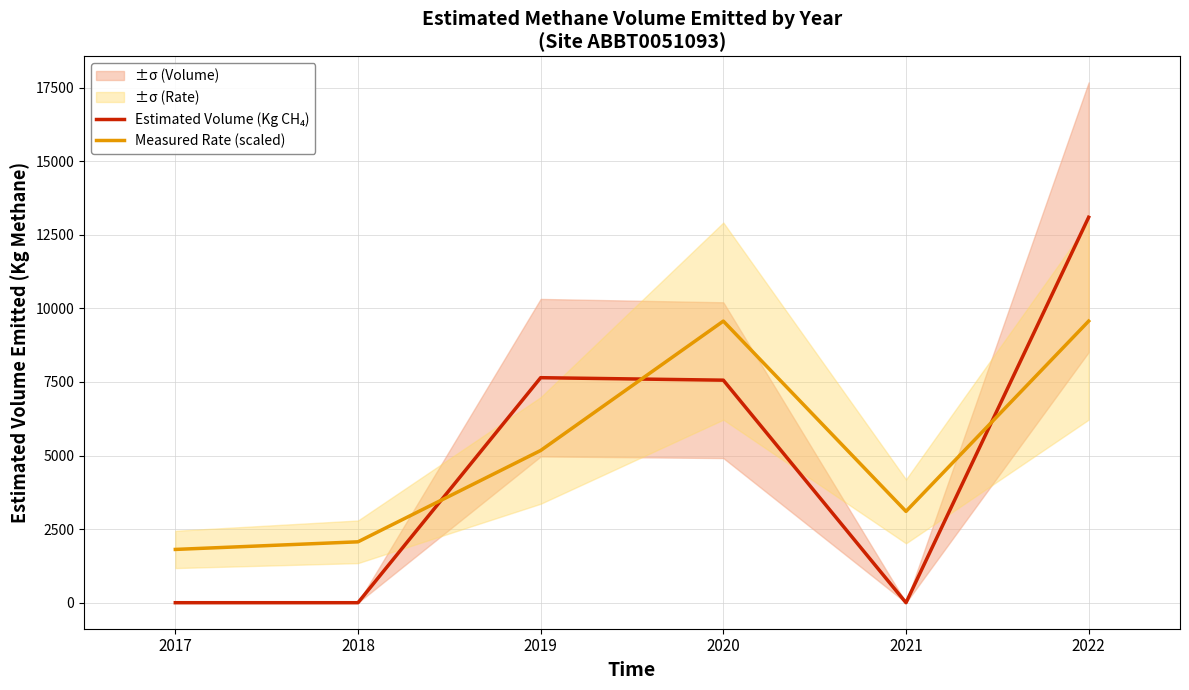

How many values in the Estimated Volume (Kg CH₄) series are below 7561?

3